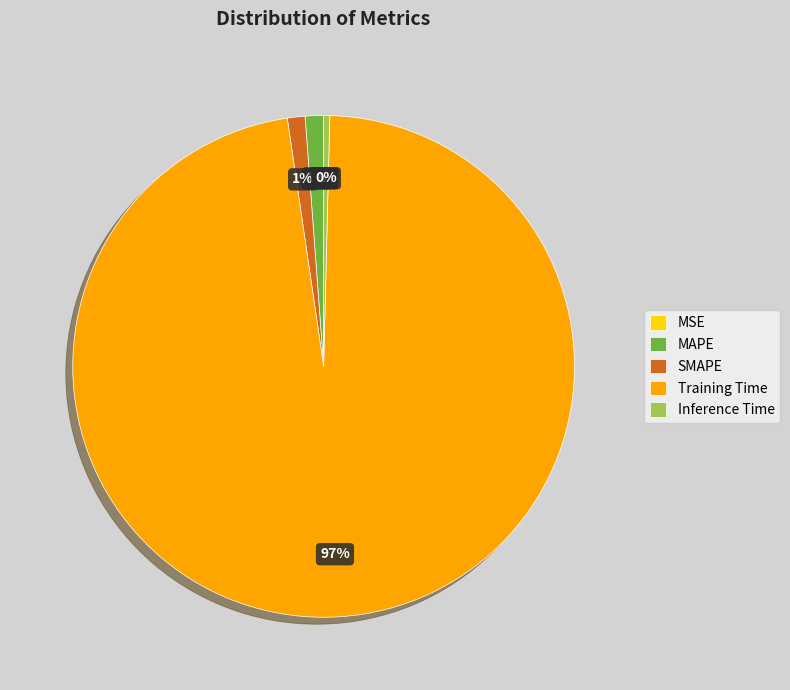

To the nearest percent, what is the average slice percentage?

20%